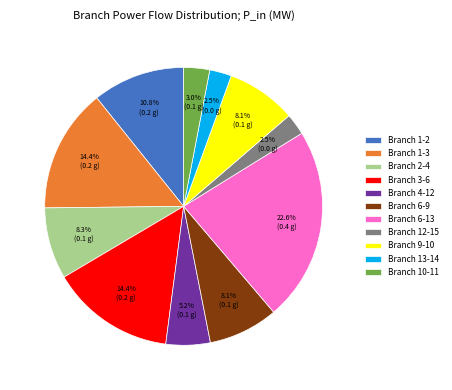

Does any single category account for the majority?

No